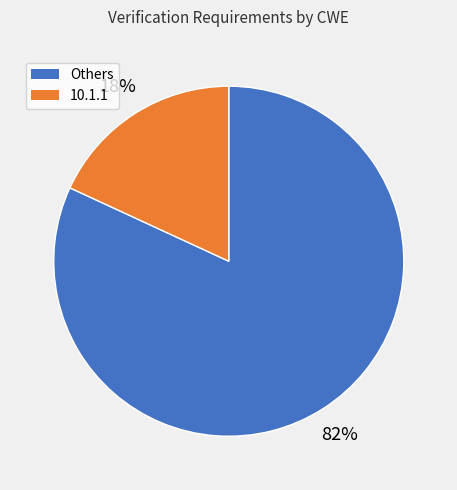

To the nearest percent, what is the average slice percentage?

50%